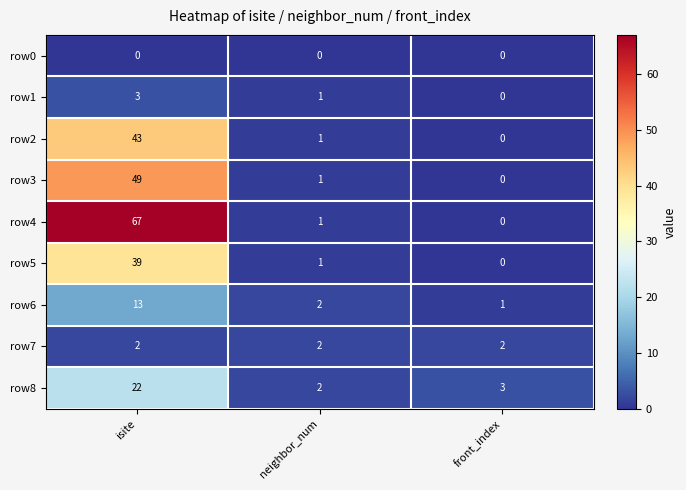

Which category has the highest value across all series?

isite